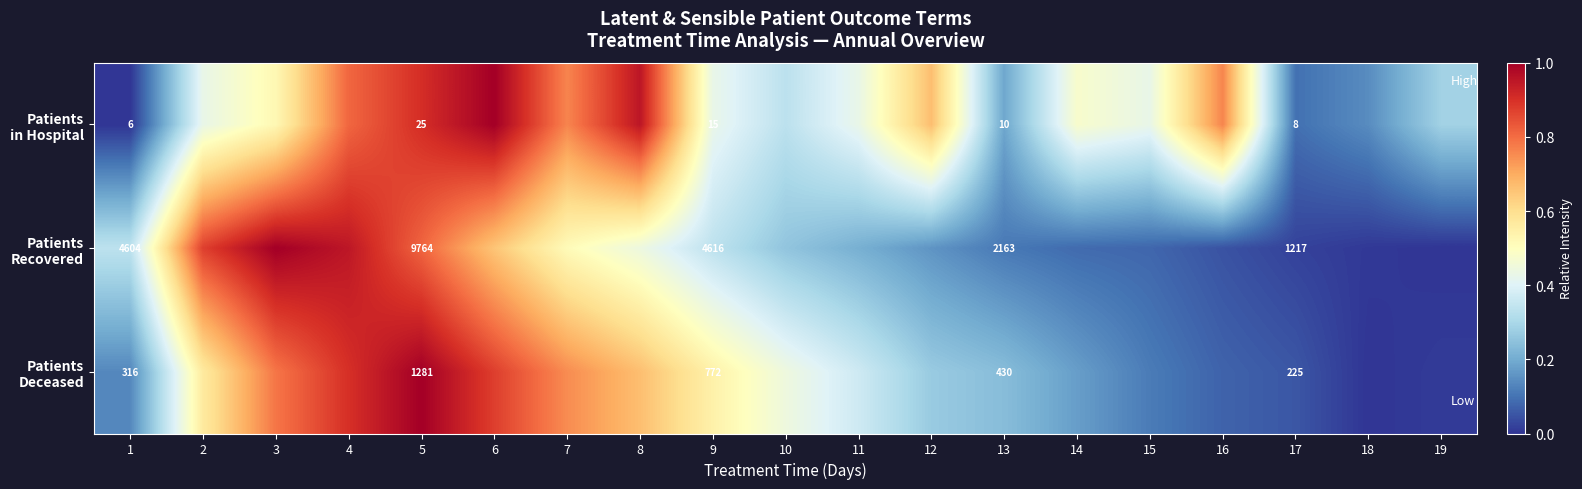

The Patients in Hospital series shows 0.7 at 12. True or false?

True